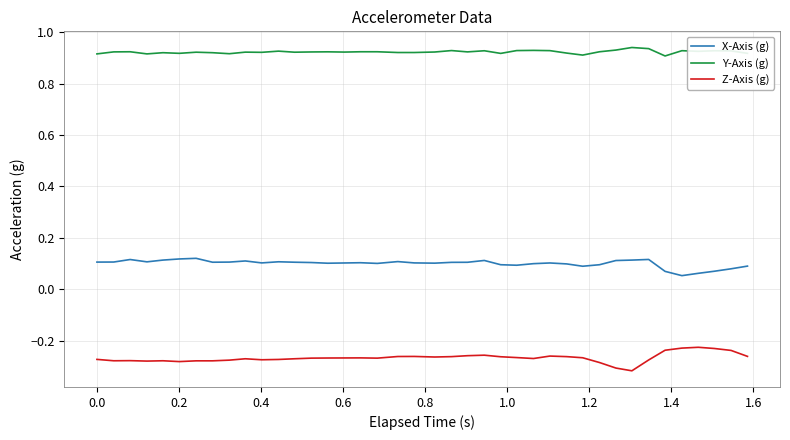

Rank the series by their average value, from lowest to highest.

Z-Axis (g), X-Axis (g), Y-Axis (g)